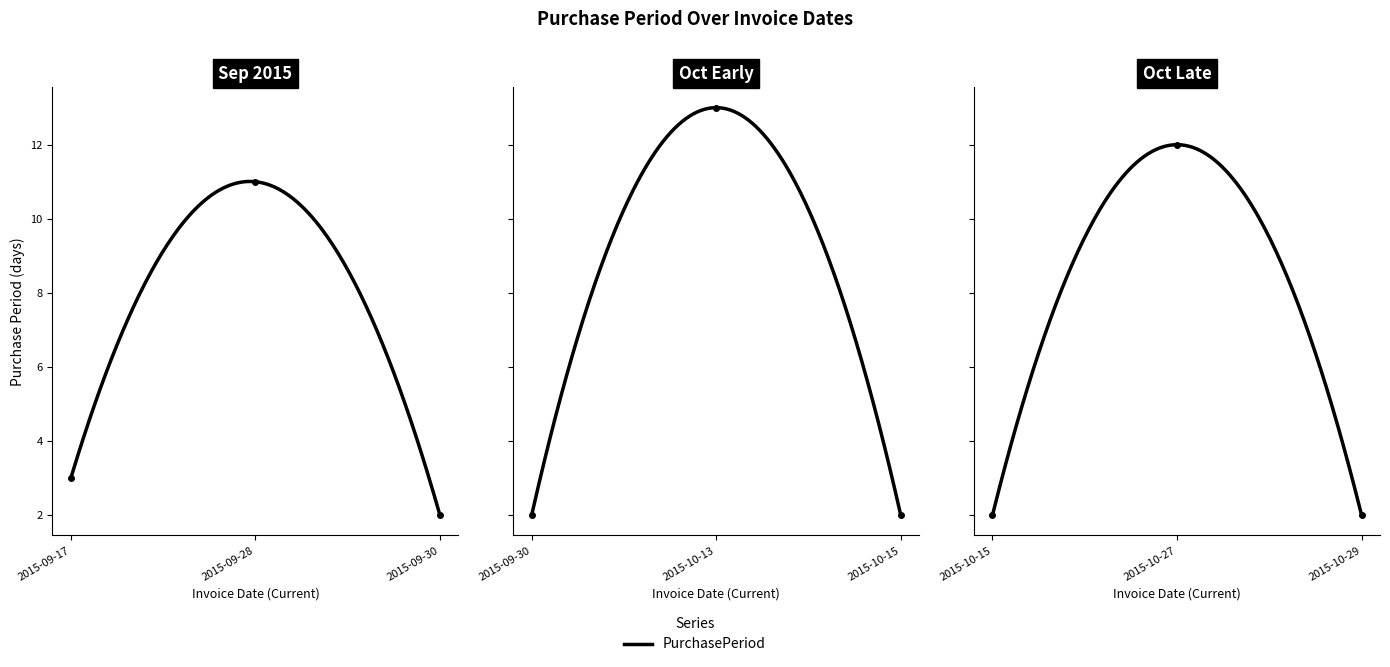

How many lines are shown in the chart?

1